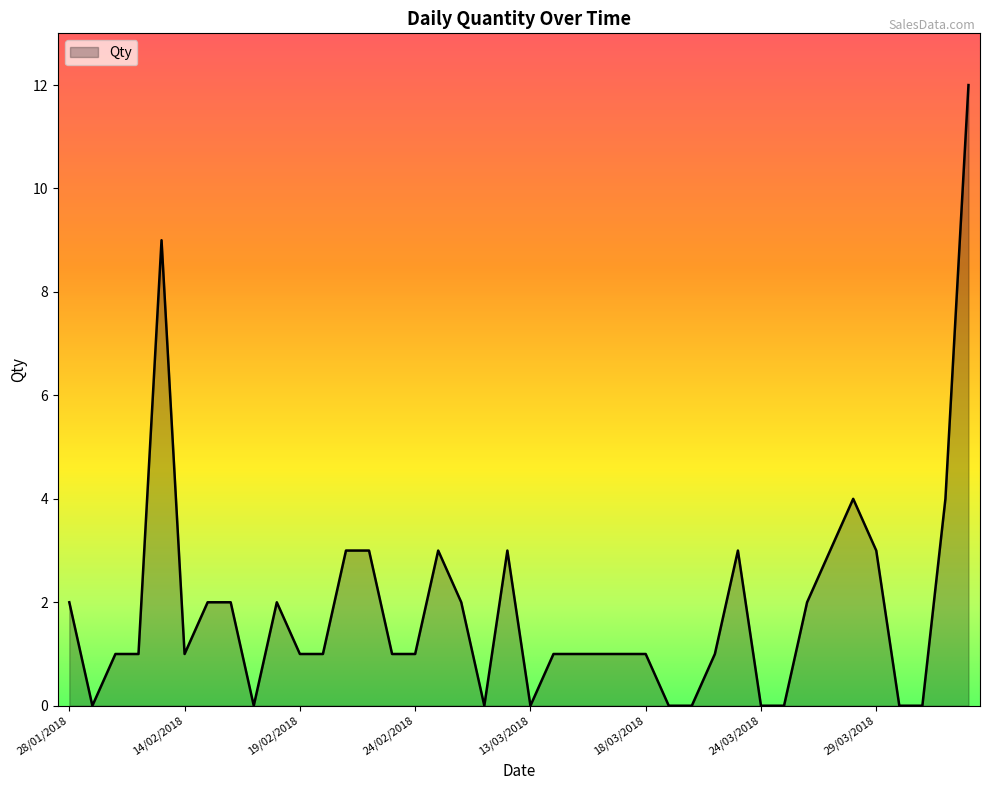

Count the number of categories in the chart.

40